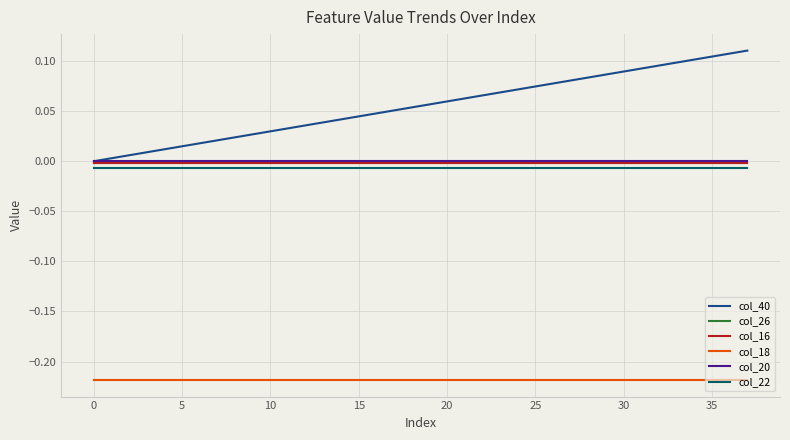

Which series has the largest total across all categories?

col_40